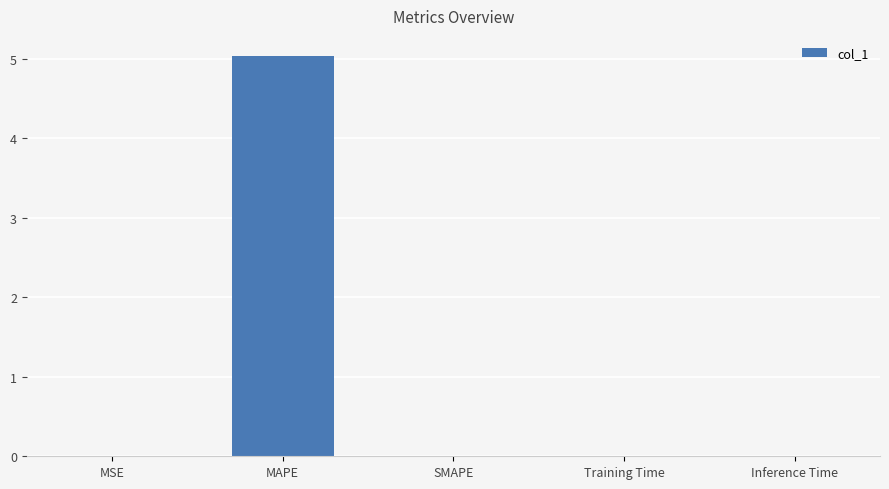

Which has a higher value, MSE or MAPE?

MAPE